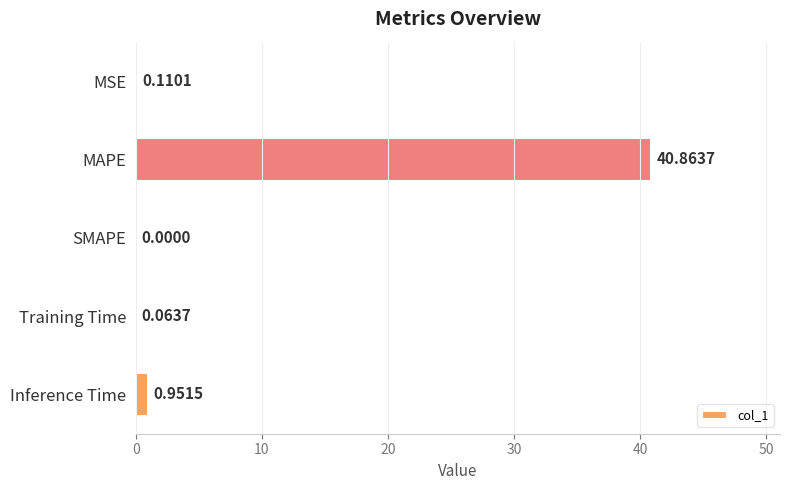

At which label is the value closest to 20?

Inference Time